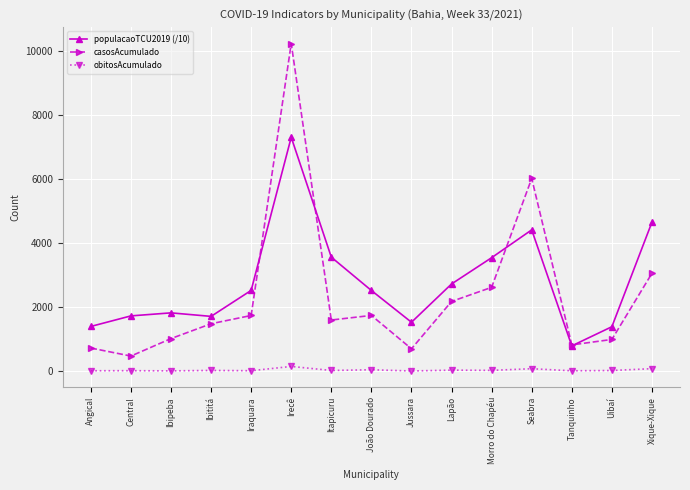

What is the minimum value shown in the chart?

9.0